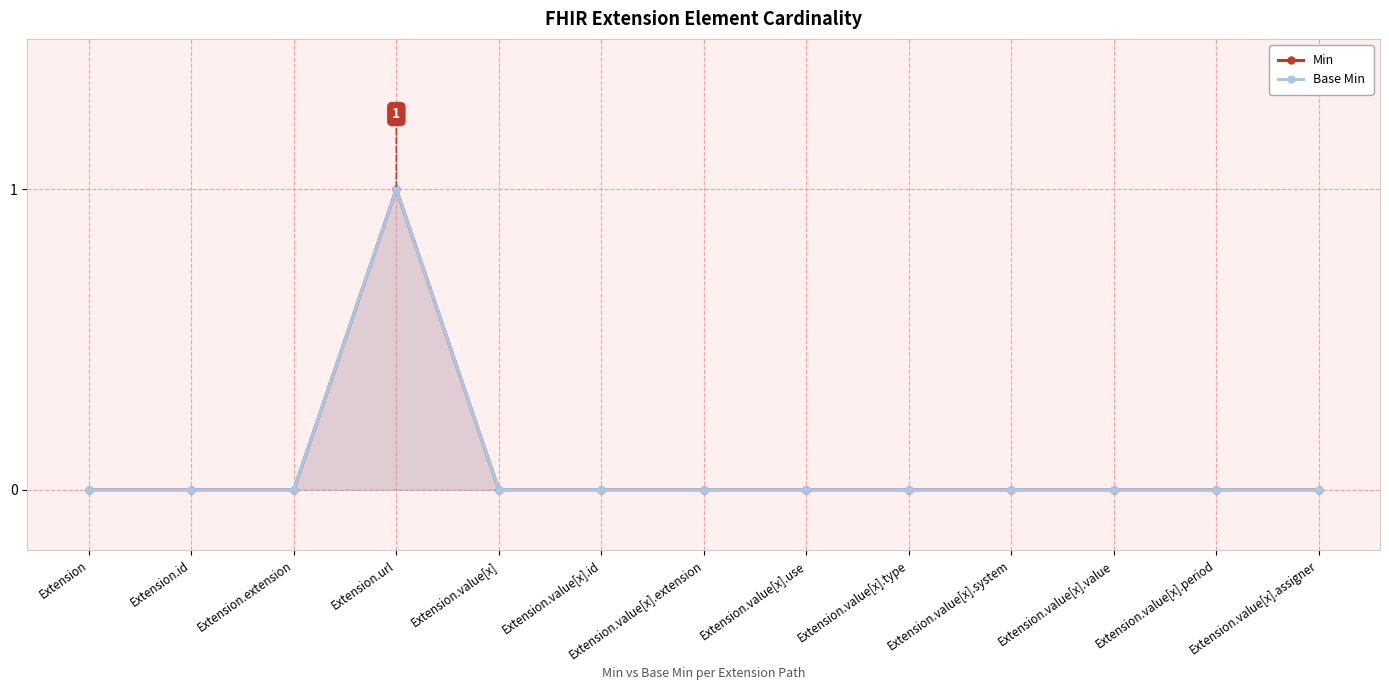

Is the value of Min at Extension.value[x] greater than the value of Base Min at Extension.value[x]?

No